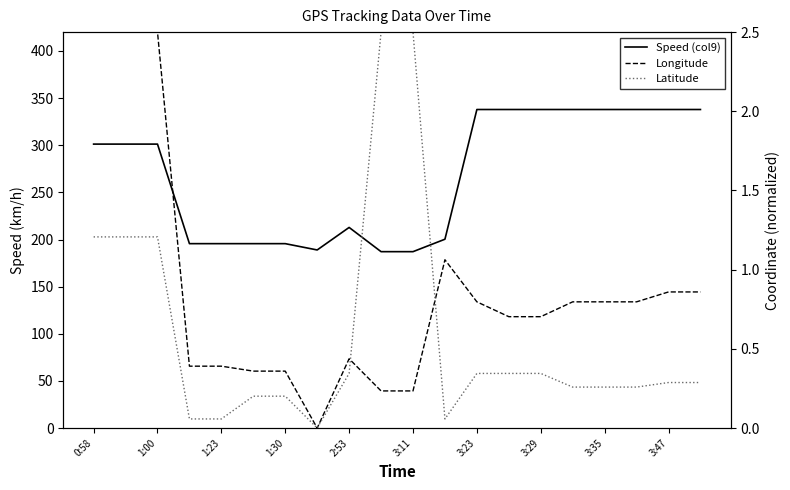

How many data points does each series have?

20